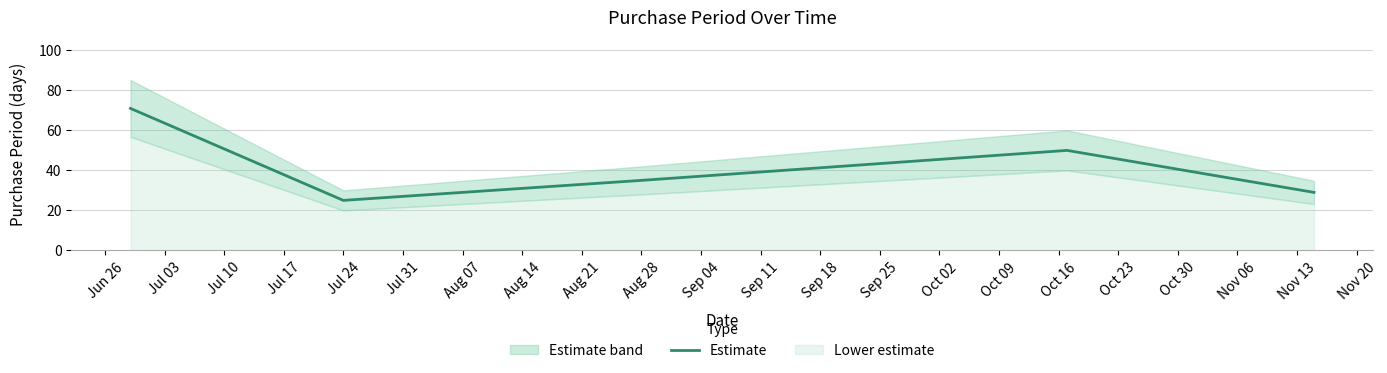

Which category has the lowest value in the Estimate series?

Jul 24